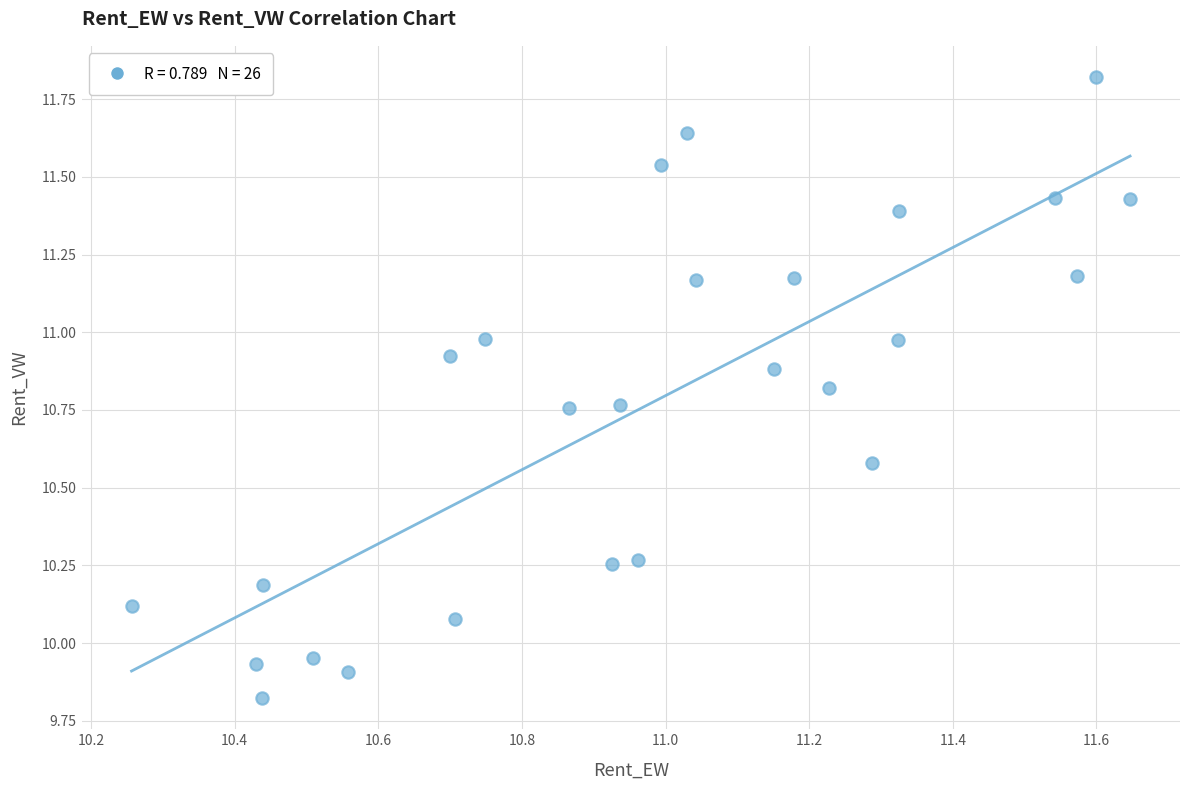

What is the range of X values (max minus min)?

1.4